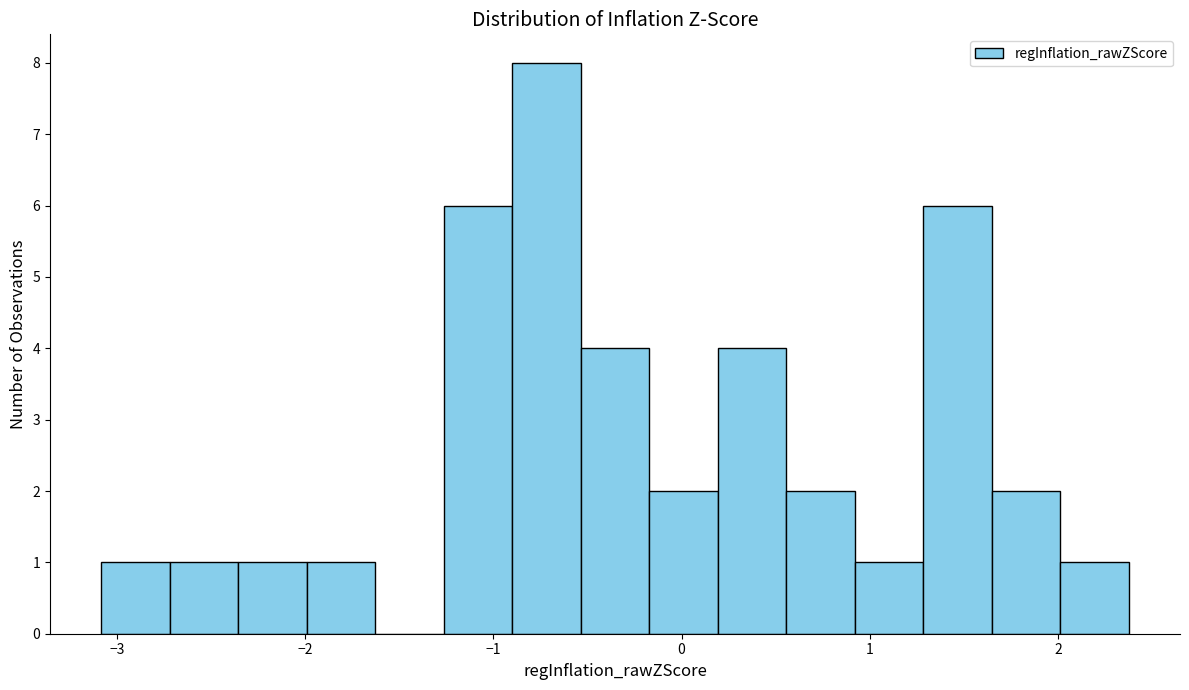

Around what value on the x-axis is the tallest bar? Give the approximate position of its centre, as read against the axis.

-0.7